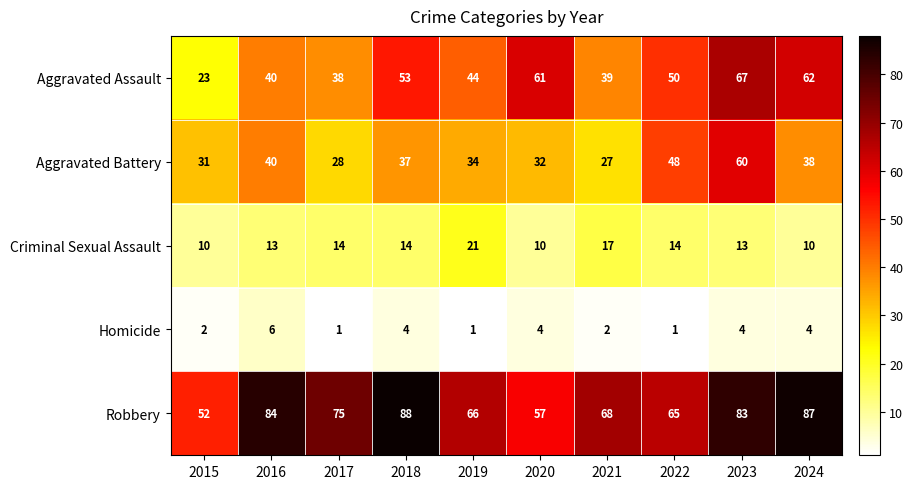

Which series has the largest total across all categories?

Robbery